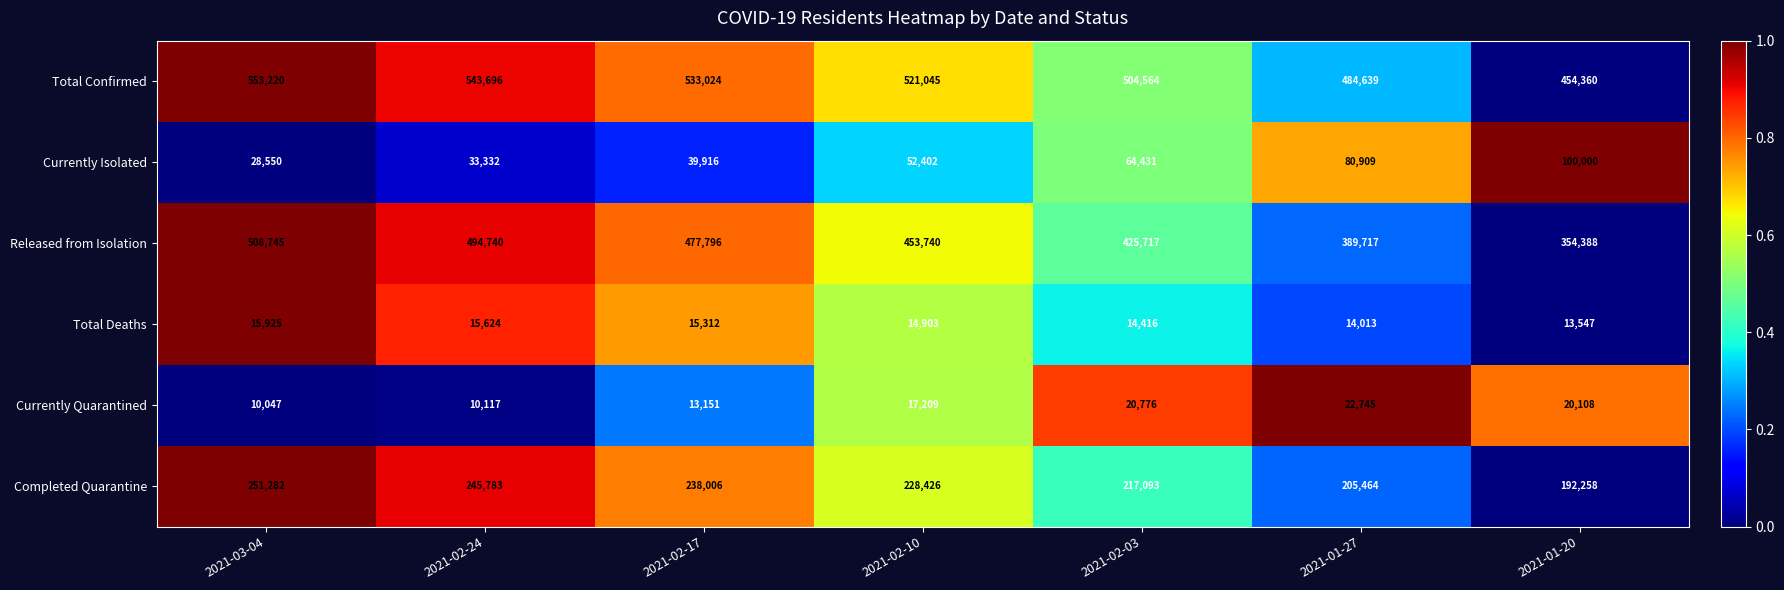

Between 2021-03-04 and 2021-01-20, which series saw the biggest shift?

Released from Isolation